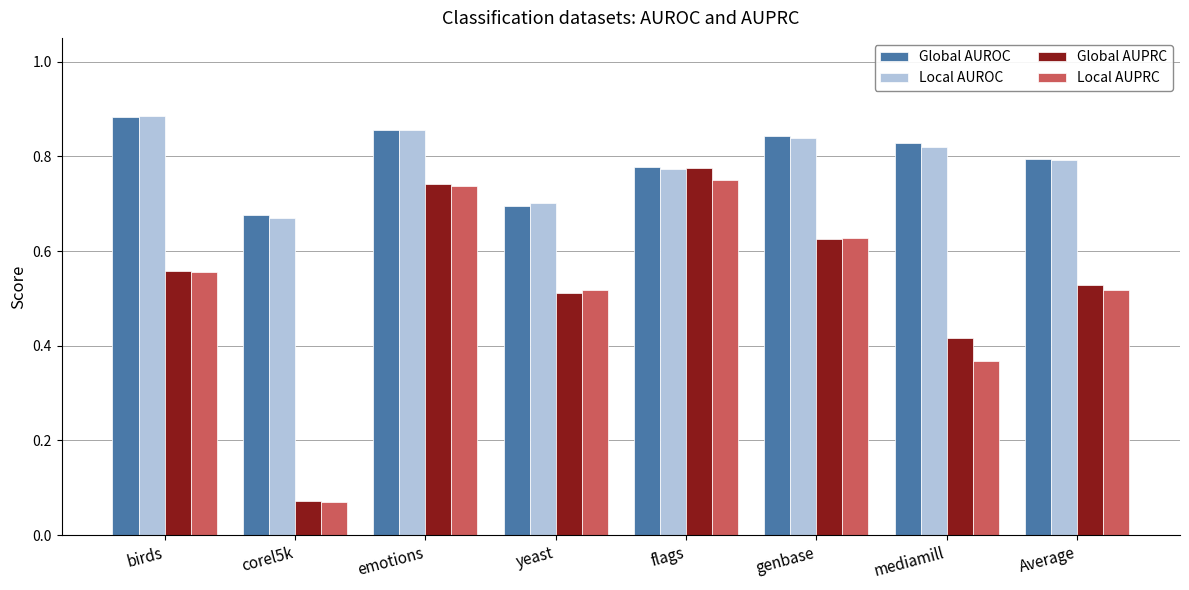

Which series changed the most between corel5k and emotions?

Global AUPRC